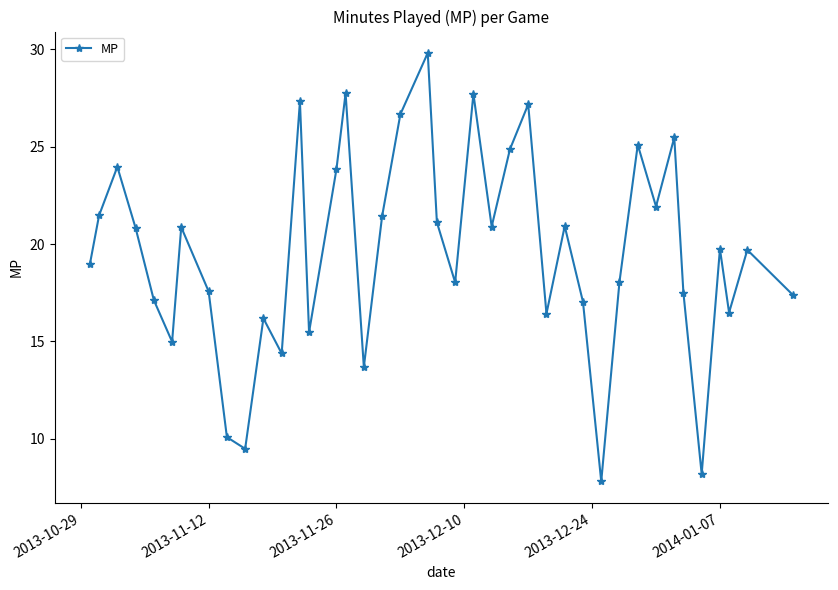

How many points are higher than both their immediate neighbors (excluding endpoints)?

13